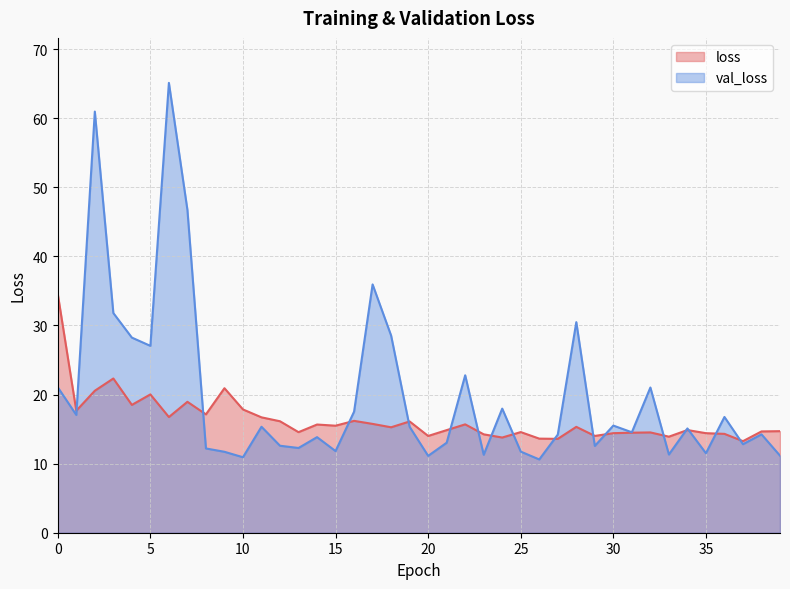

True or false: val_loss has a value of 7.8 at 38.

False